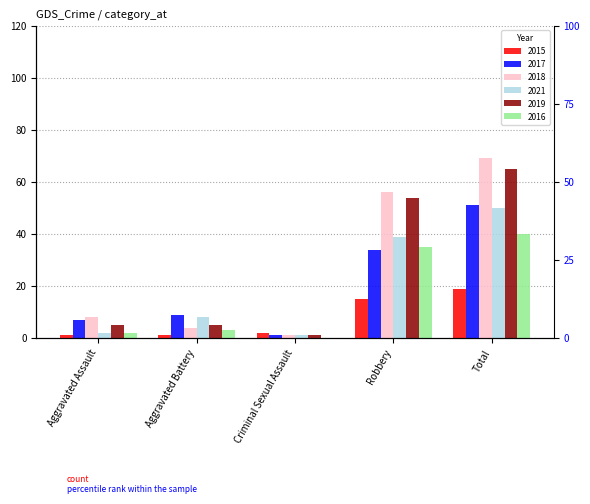

At which label is 2019 closest to 33?

Robbery